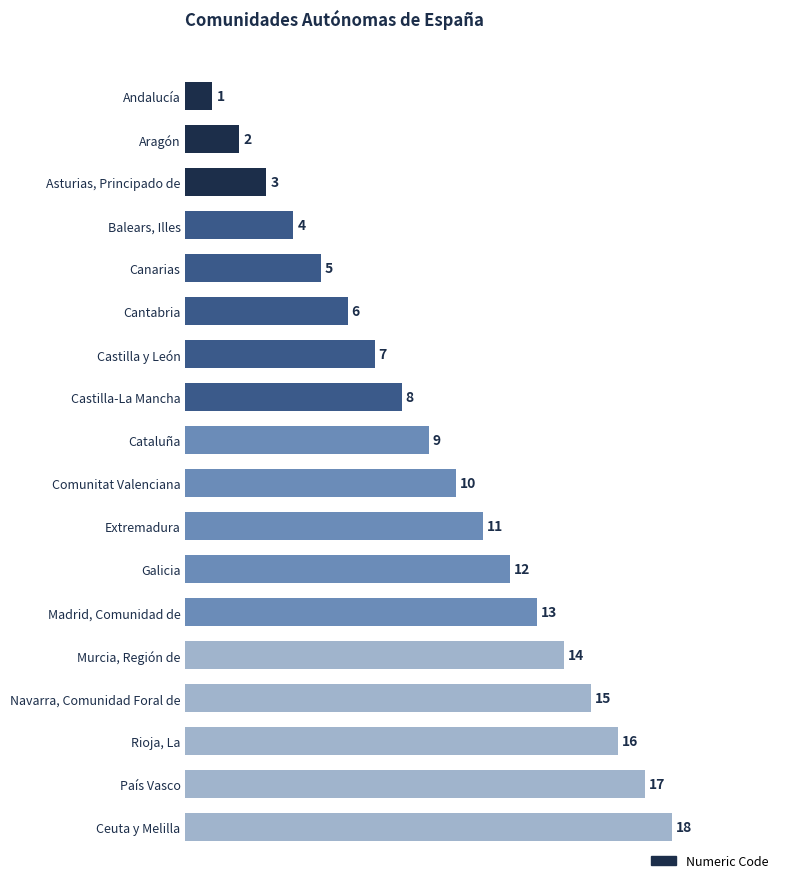

What is the label of the 4th bar from the bottom?

Navarra, Comunidad Foral de